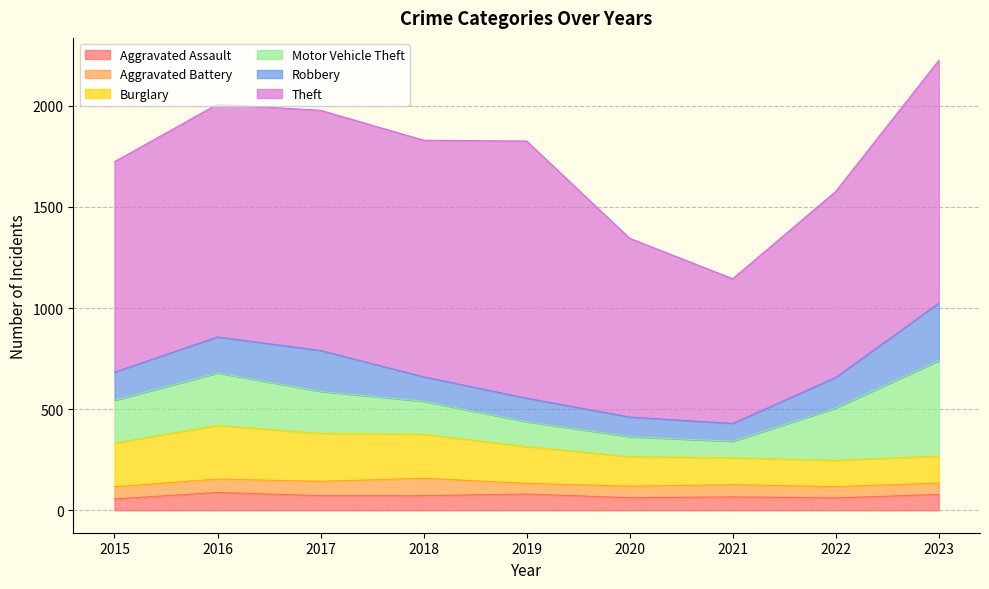

What is the highest value of the Robbery series?

284